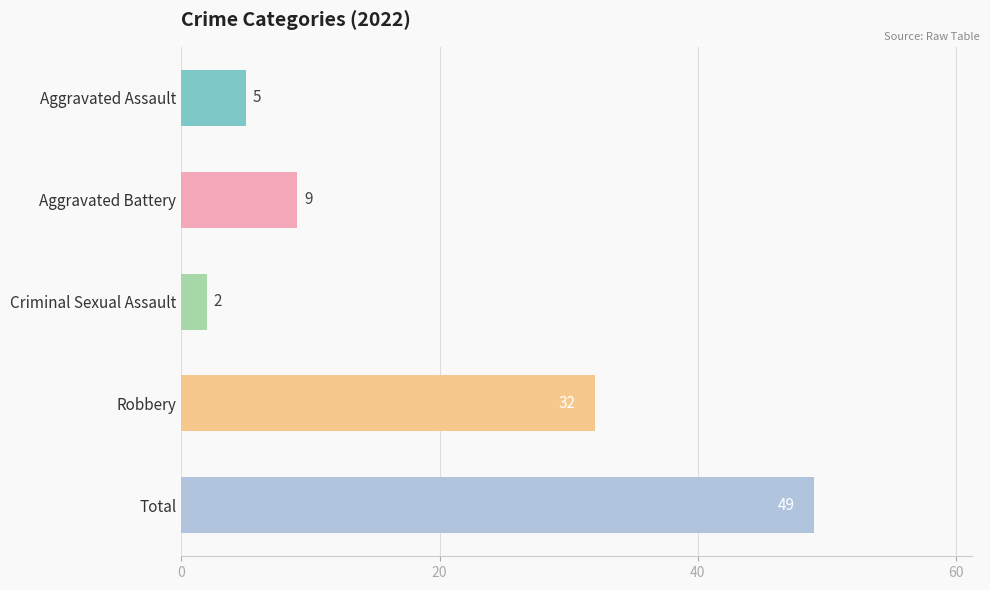

What value does the data have at Robbery, to the nearest 10?

30